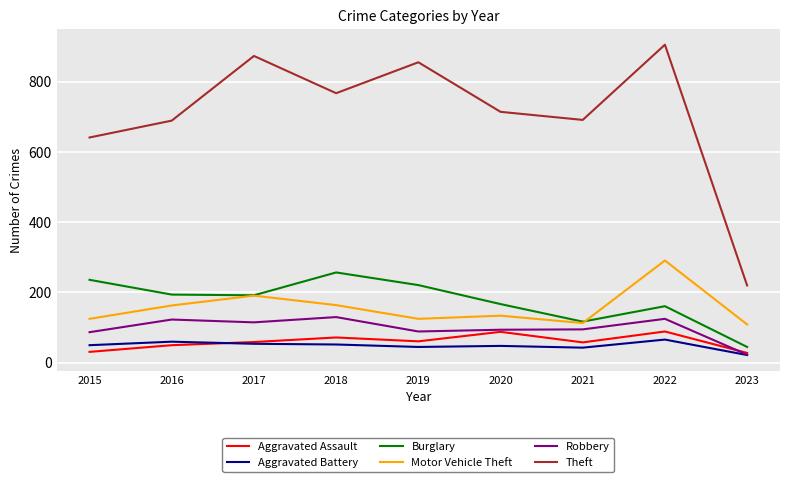

True or false: Motor Vehicle Theft has a value of 109 at 2023.

True